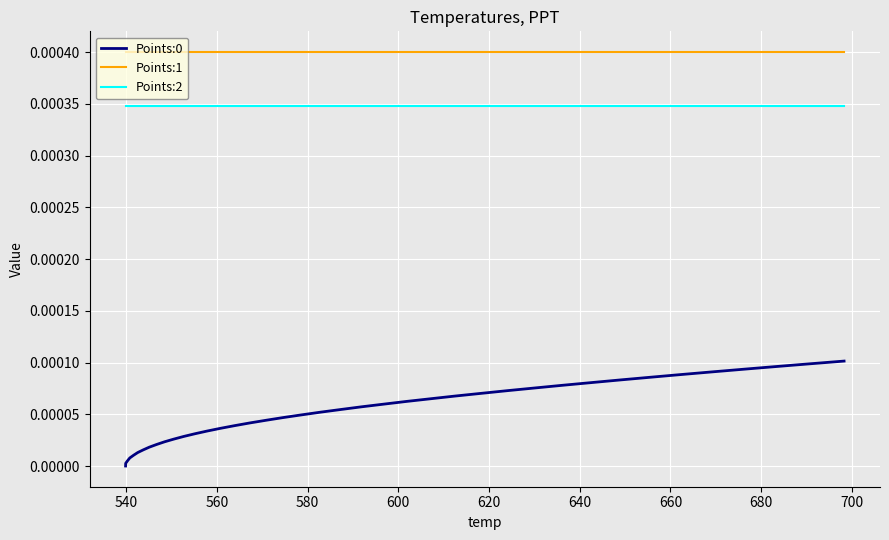

Which series has the largest total across all categories?

Points:1